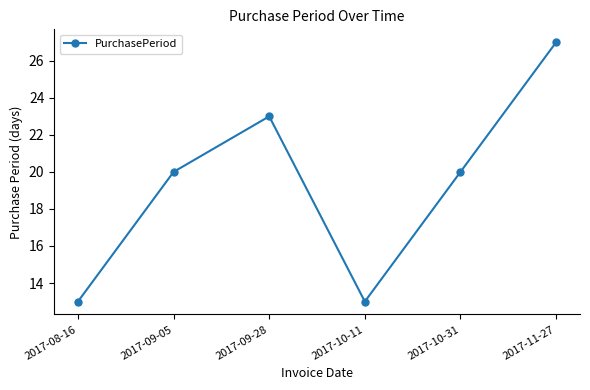

What is the difference between the values at 2017-09-28 and 2017-09-05?

3